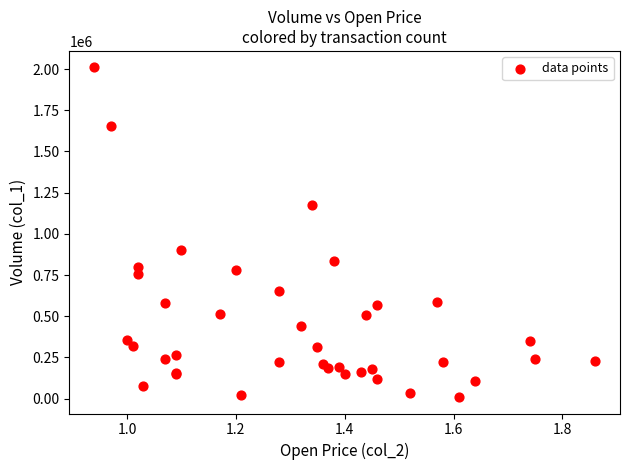

What Y value in the scatter plot is closest to 1010000?

900000